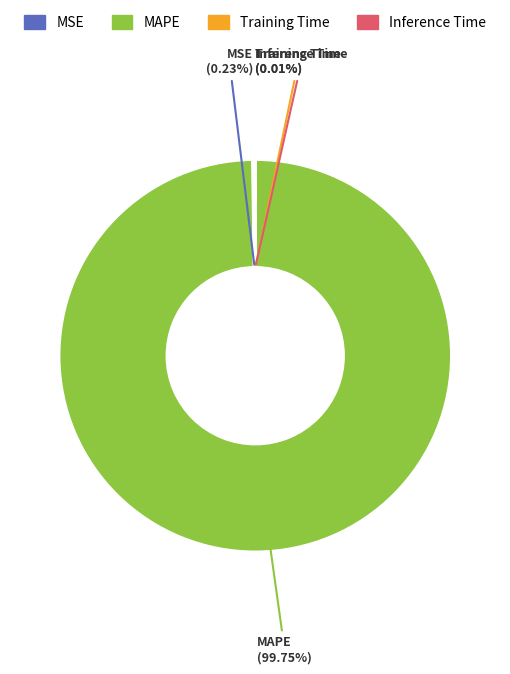

Does any single category account for the majority?

Yes